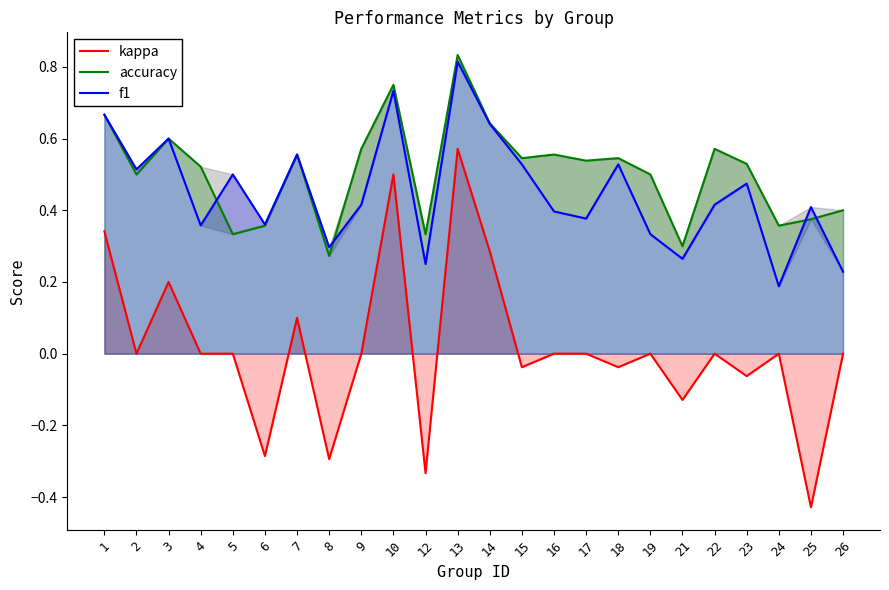

In f1, how many points are higher than both neighbors (excluding endpoints)?

8